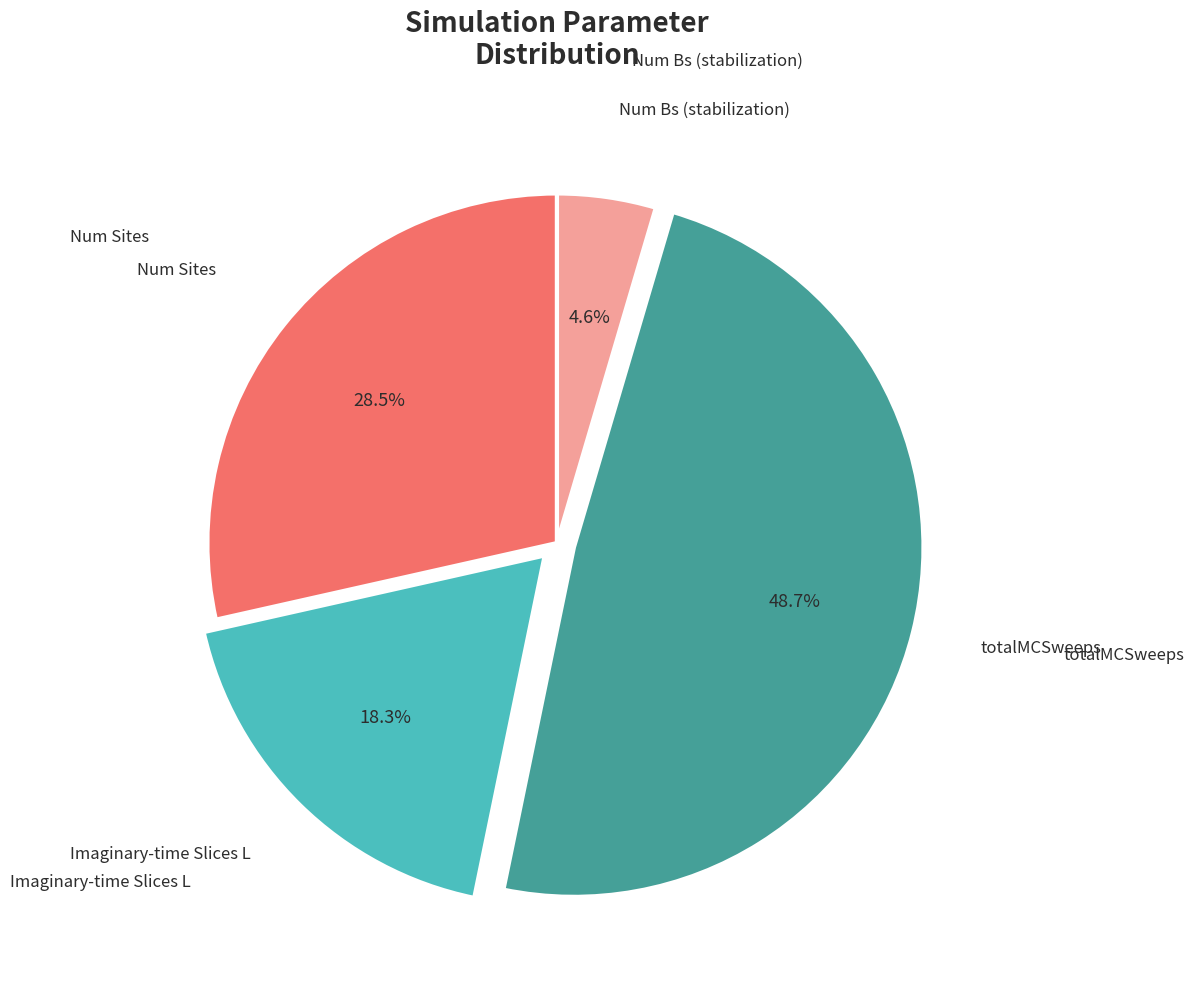

Is there a majority slice in this chart?

No